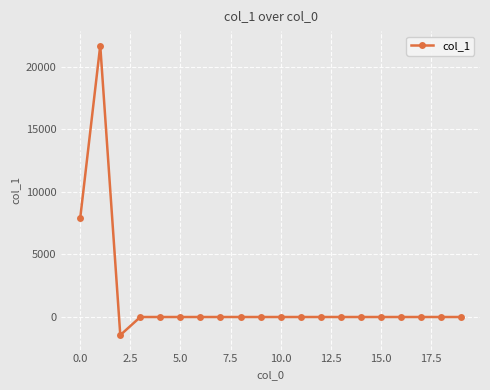

What is the sum of all values?

28129.0